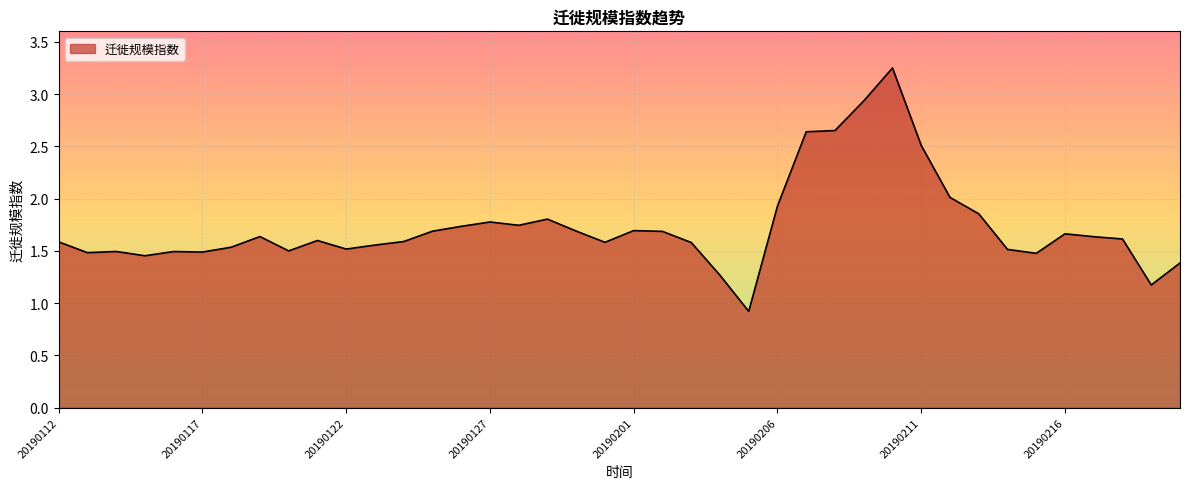

What is the sum of all values?

69.3